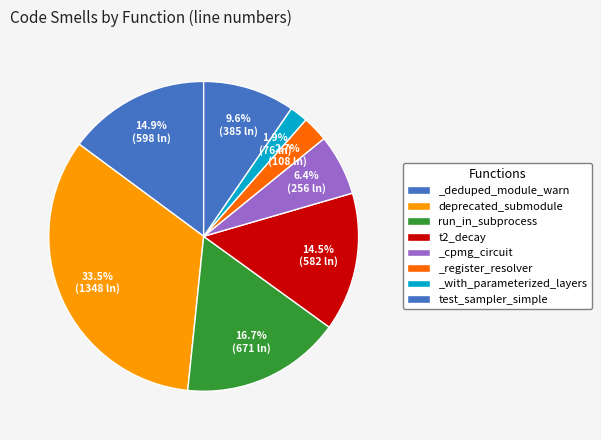

Is there a majority slice in this chart?

No